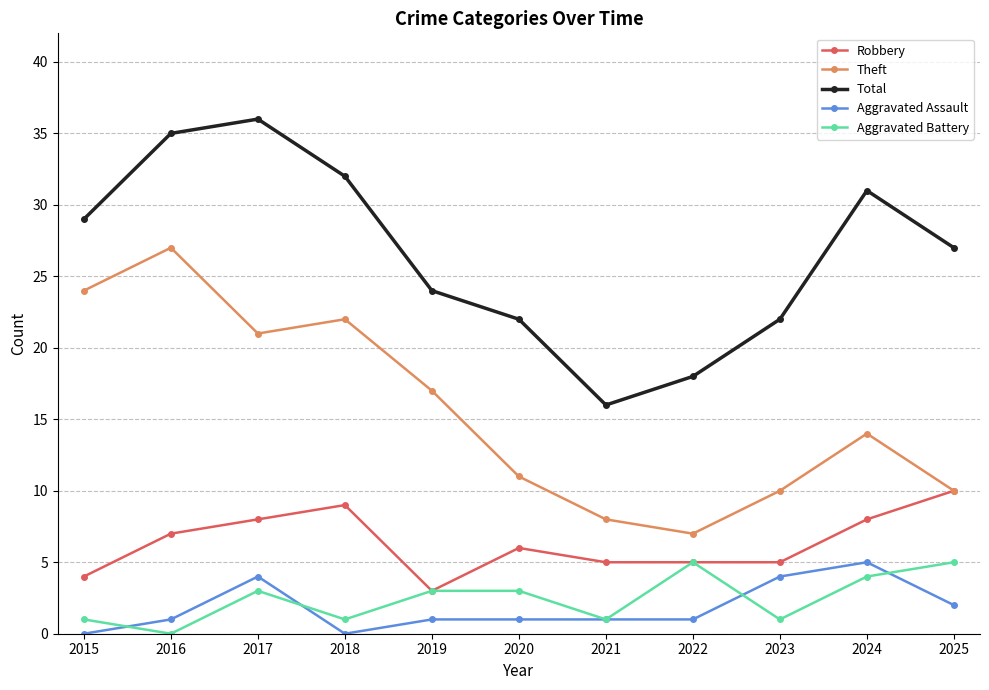

How many data points in Total are less than 27?

5